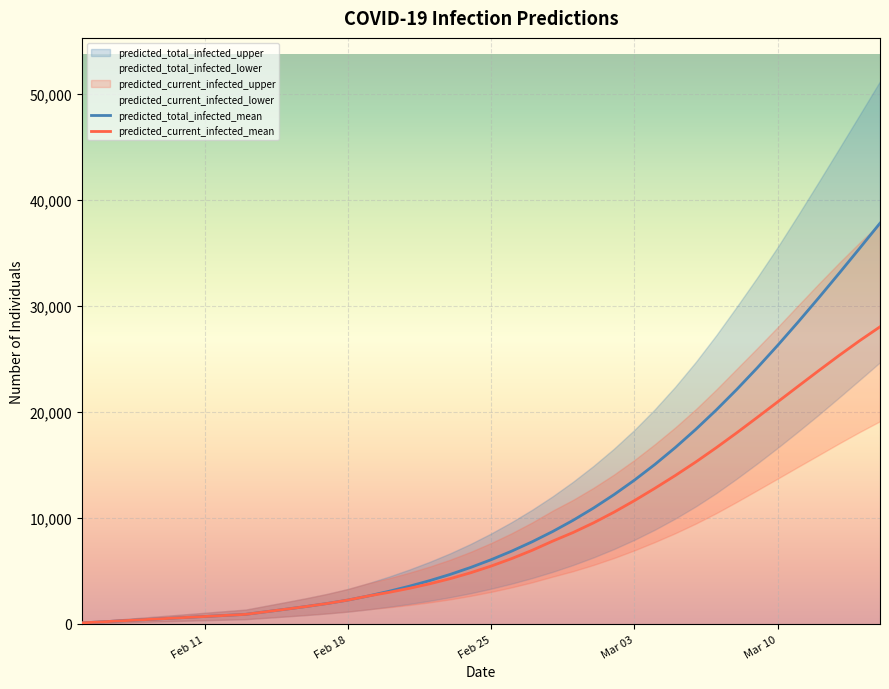

Which series has the largest total across all categories?

predicted_total_infected_mean